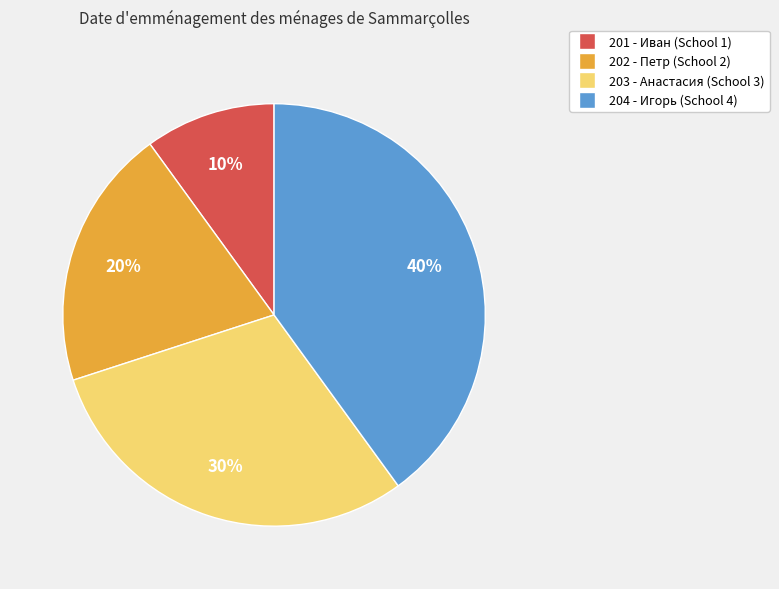

To the nearest percent, what portion does 203 represent?

30%